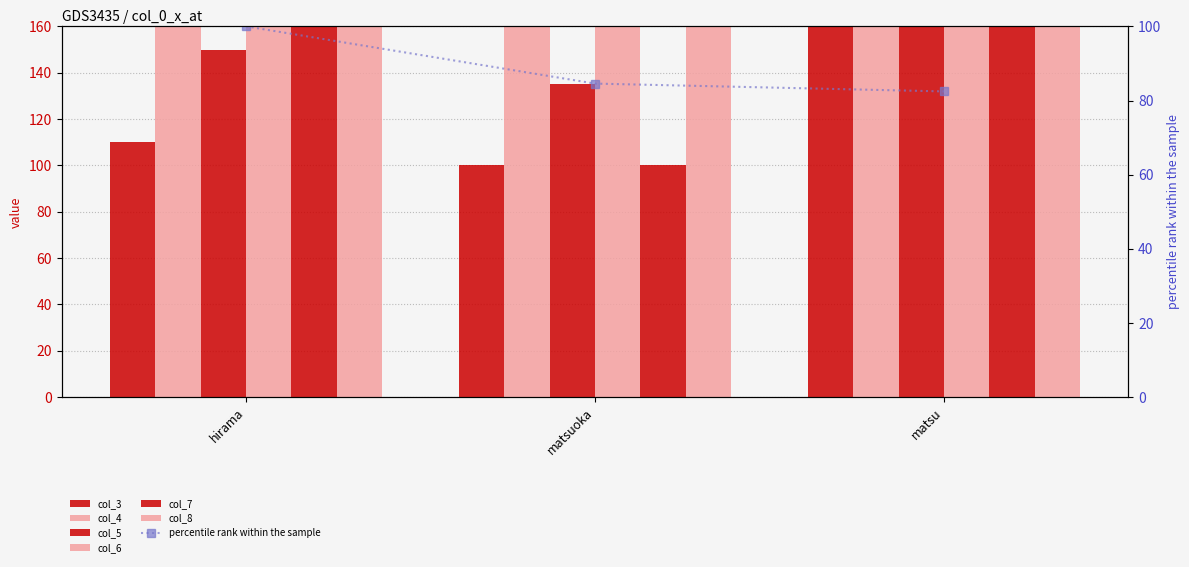

At which category is the sum across all series the highest?

hirama